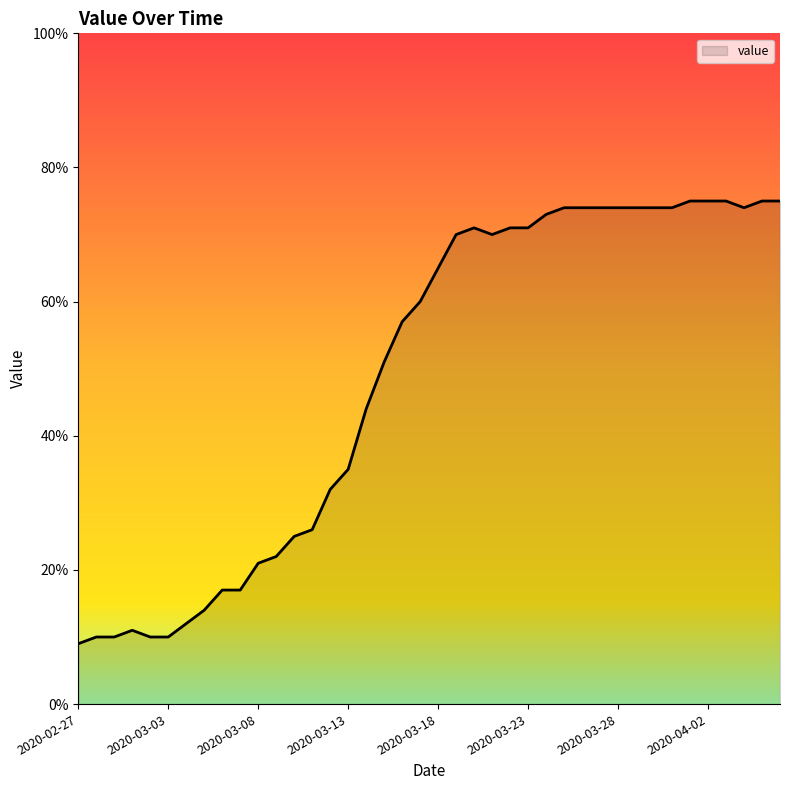

What is the average value?

49